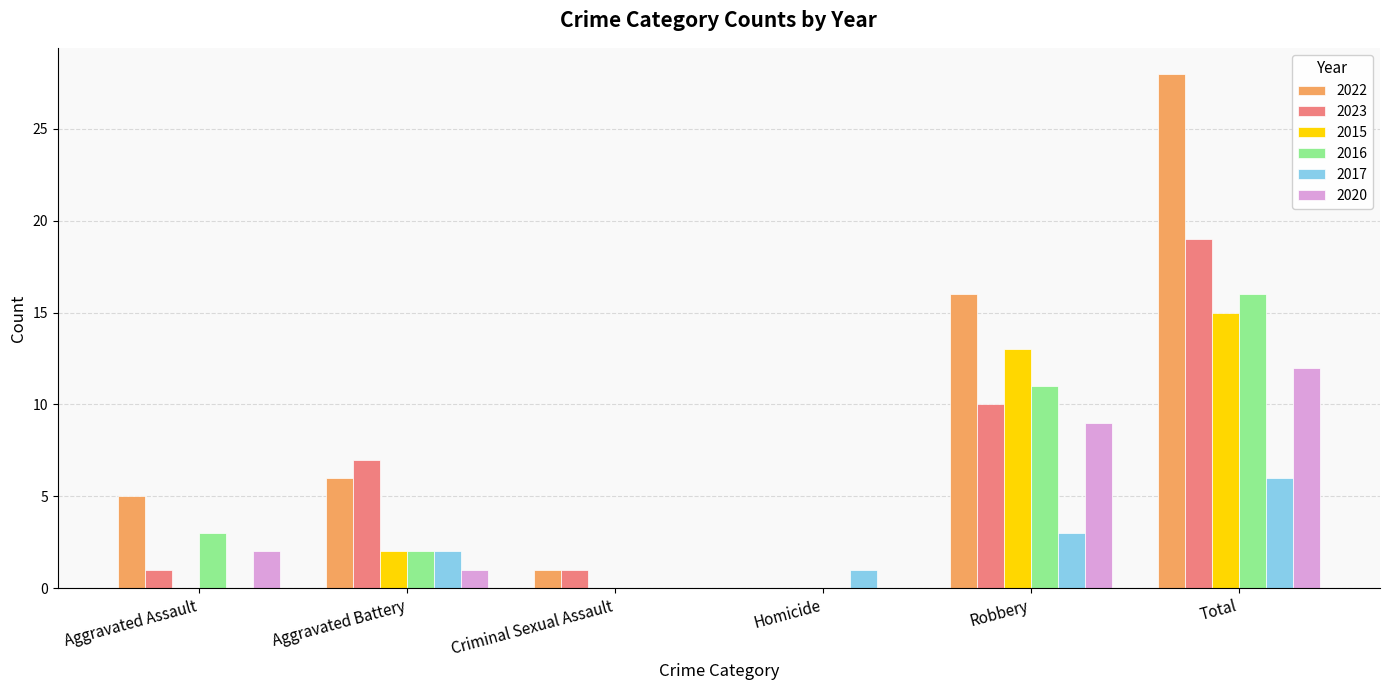

Reading left to right, what are all the values shown in this chart?

2022: 5	6	1	0	16	28
2023: 1	7	1	0	10	19
2015: 0	2	0	0	13	15
2016: 3	2	0	0	11	16
2017: 0	2	0	1	3	6
2020: 2	1	0	0	9	12